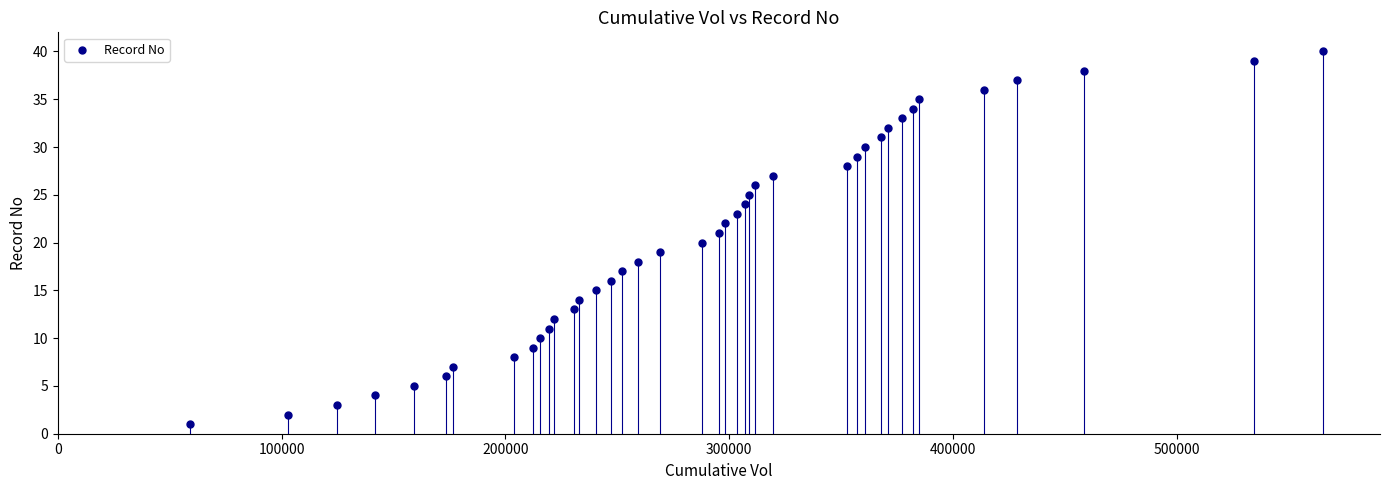

What is the range of Y values (max minus min)?

39